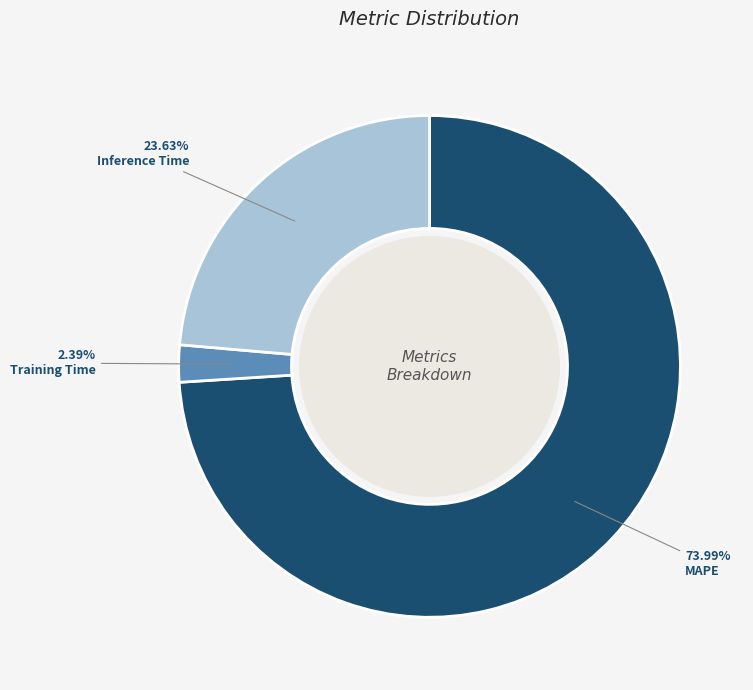

Between Training Time and MAPE, which is larger?

MAPE